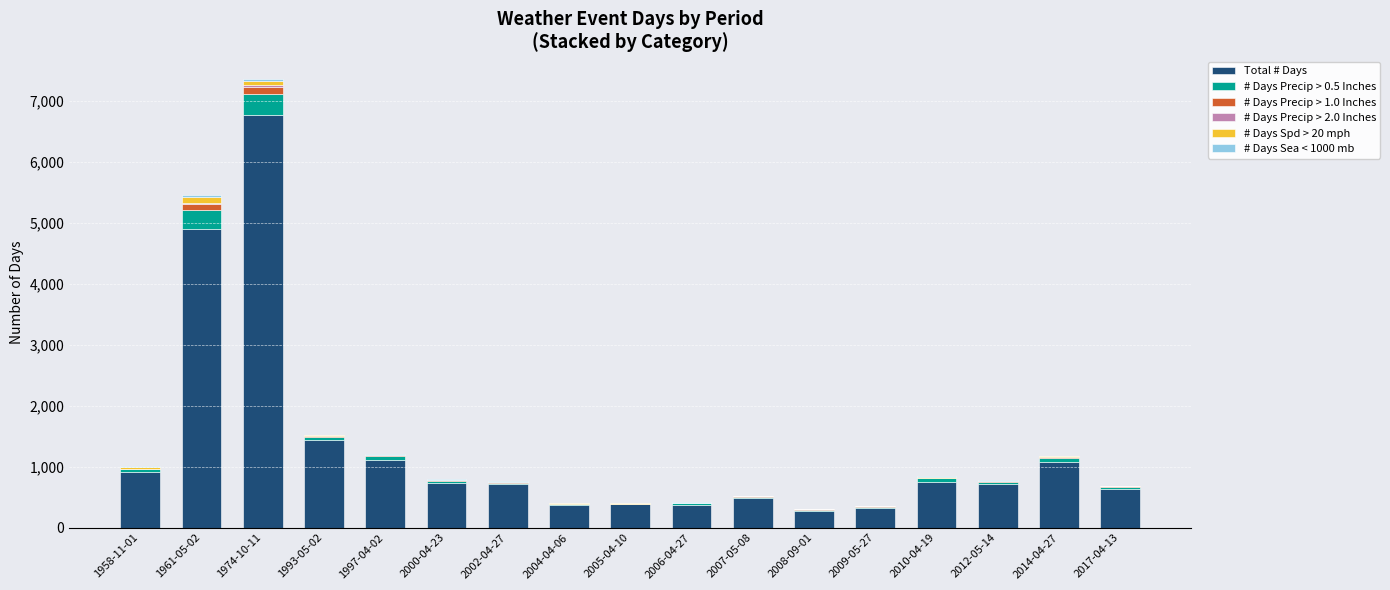

Which category has the highest value in the Total # Days series?

1974-10-11